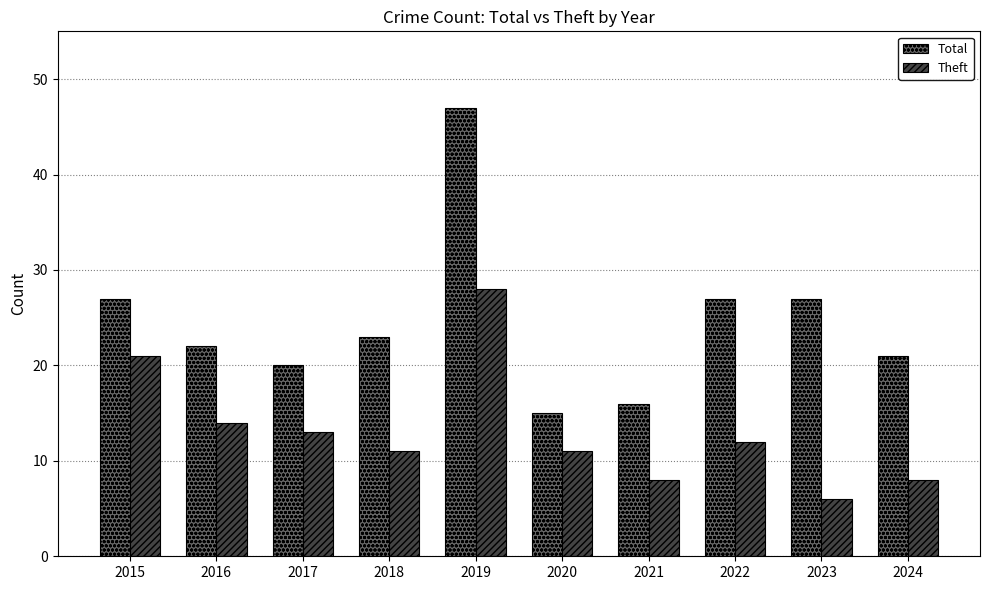

What is the difference between the Total values at 2015 and 2018?

4